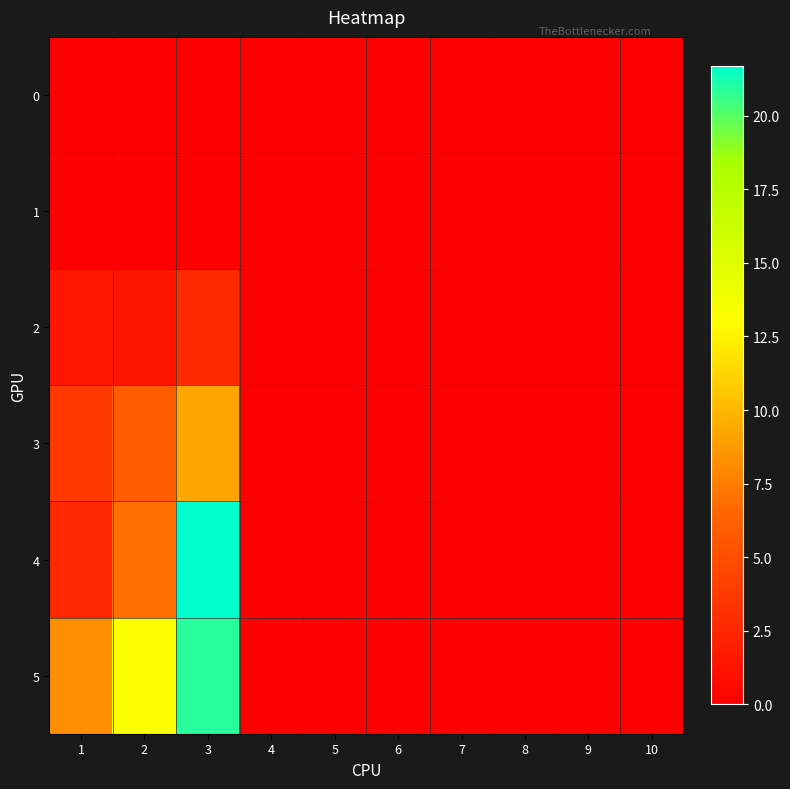

Reading left to right, transcribe all the data shown in this chart.

0: 1=0.0	2=0.0	3=0.0	4=0.0	5=0.0	6=0.0	7=0.0	8=0.0	9=0.0	10=0.0
1: 1=0.0	2=0.0	3=0.0	4=0.0	5=0.0	6=0.0	7=0.0	8=0.0	9=0.0	10=0.0
2: 1=1.4	2=1.3	3=2.8	4=0.0	5=0.0	6=0.0	7=0.0	8=0.0	9=0.0	10=0.0
3: 1=3.6	2=5.9	3=9.2	4=0.0	5=0.0	6=0.0	7=0.0	8=0.0	9=0.0	10=0.0
4: 1=2.5	2=6.9	3=21.7	4=0.0	5=0.0	6=0.0	7=0.0	8=0.0	9=0.0	10=0.0
5: 1=8.2	2=13.2	3=20.8	4=0.0	5=0.0	6=0.0	7=0.0	8=0.0	9=0.0	10=0.0